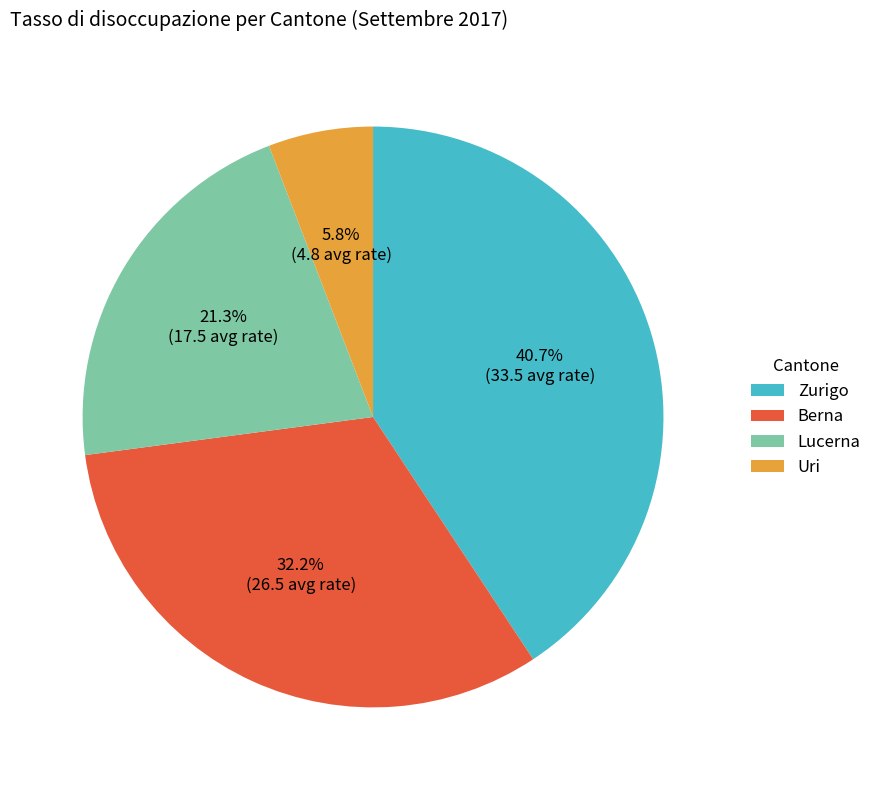

Which slice is the smallest?

Uri